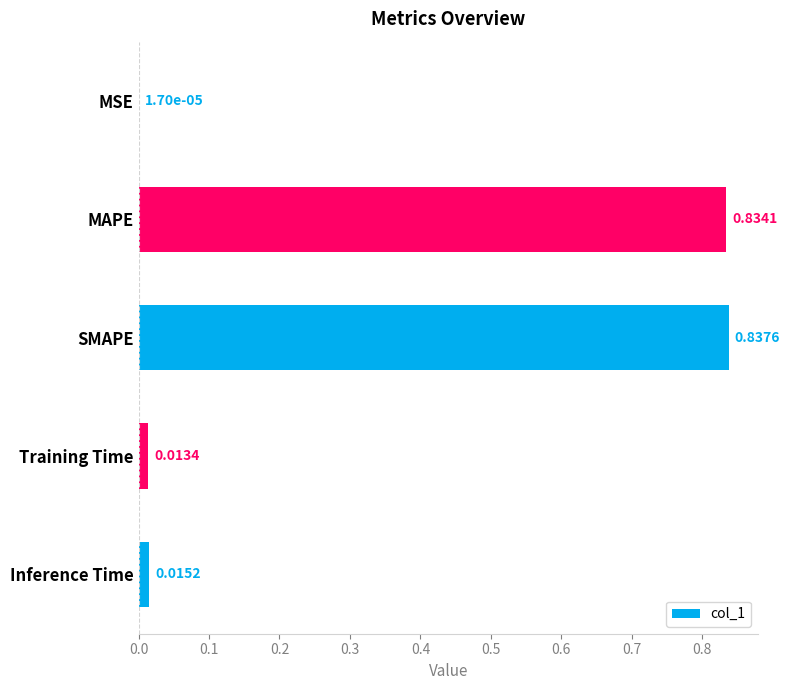

Are the bars horizontal?

Yes